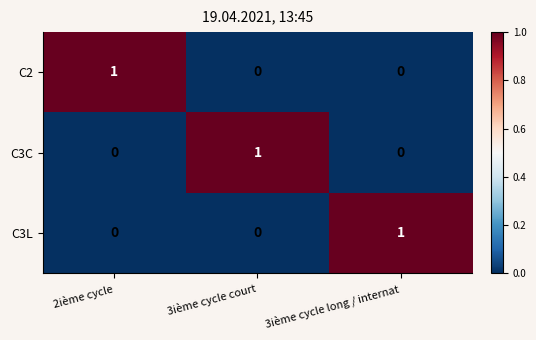

Count the C3C values in the range 0 to 1.

3